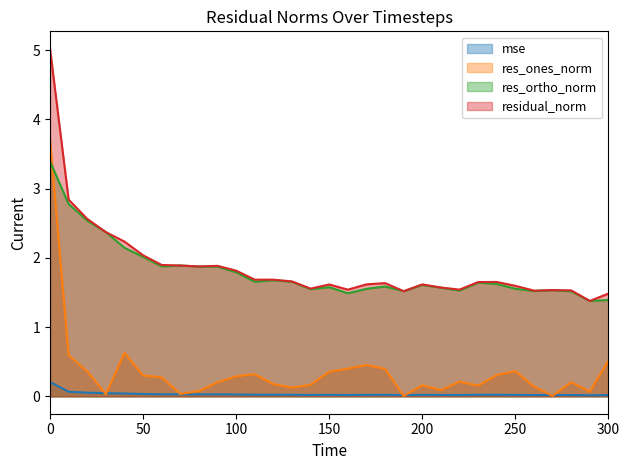

Is the value of res_ortho_norm at 200 greater than the value of residual_norm at 10?

No